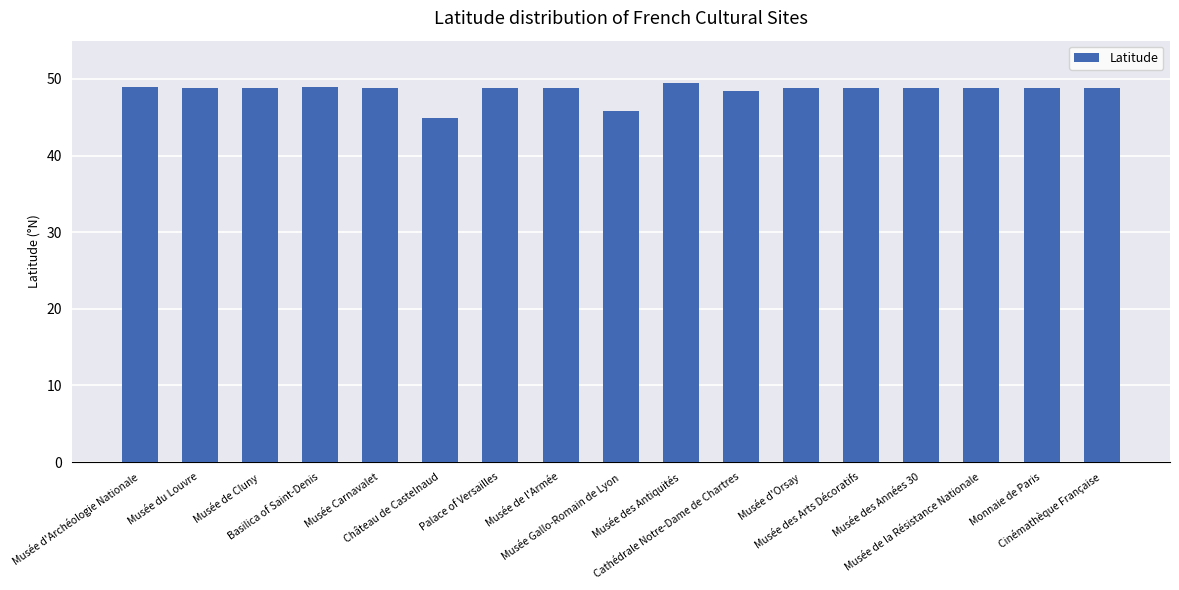

What position from the left is Musée d'Archéologie Nationale?

1